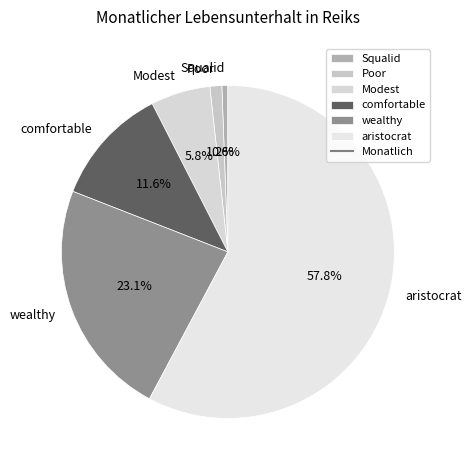

Rank the categories by value from highest to lowest.

aristocrat, wealthy, comfortable, Modest, Poor, Squalid